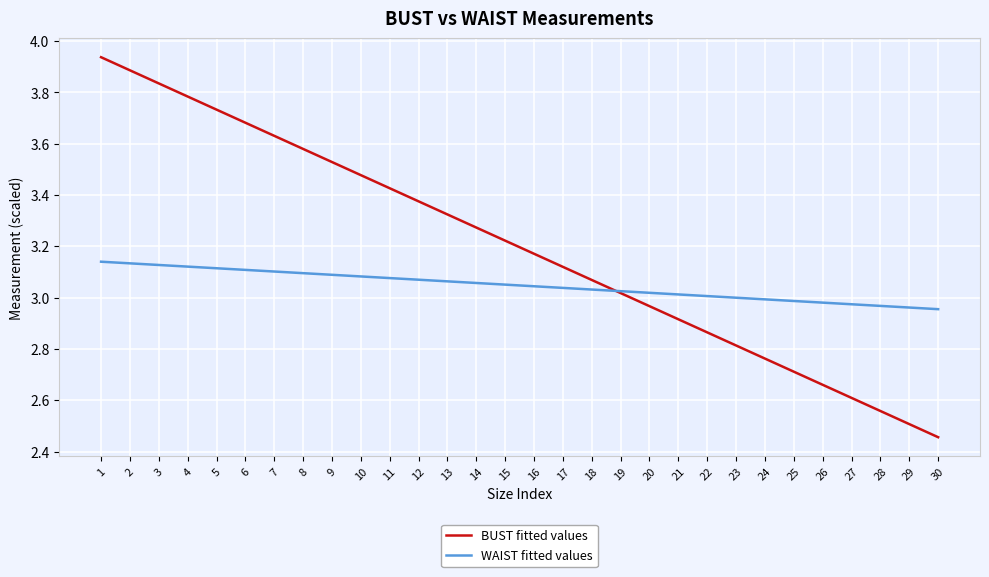

Which series has the largest total across all categories?

BUST fitted values